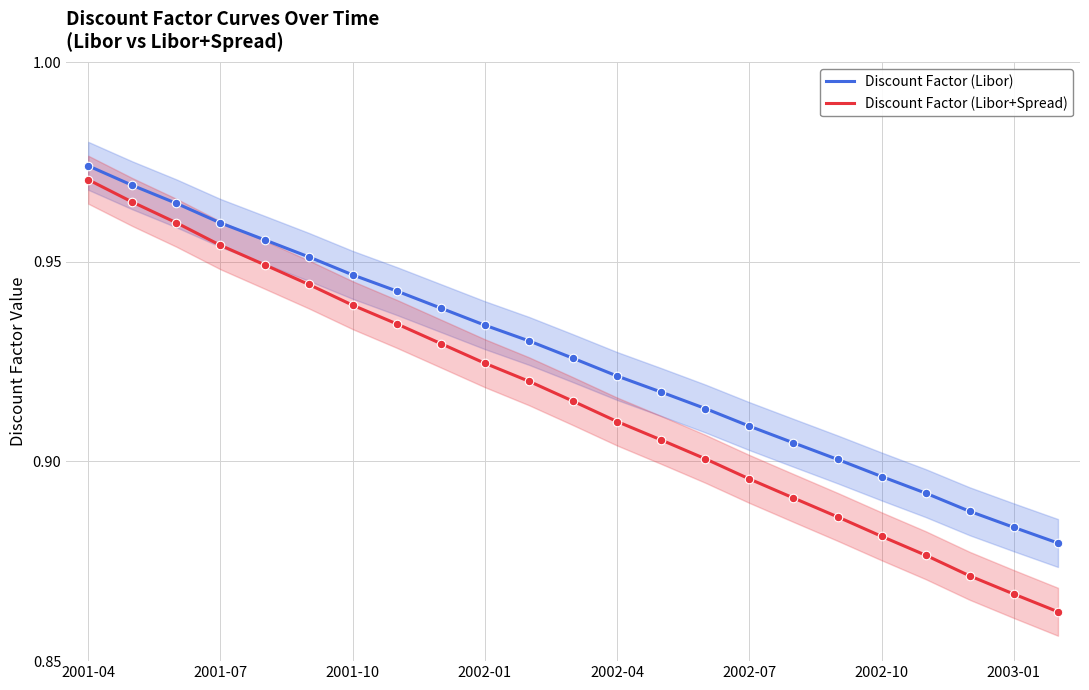

What are all the series names shown in the legend?

Discount Factor (Libor), Discount Factor (Libor+Spread)